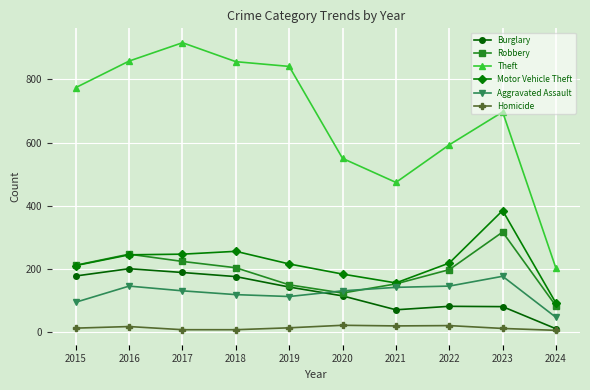

What is the value of the Robbery point at the 7th from the left?

153